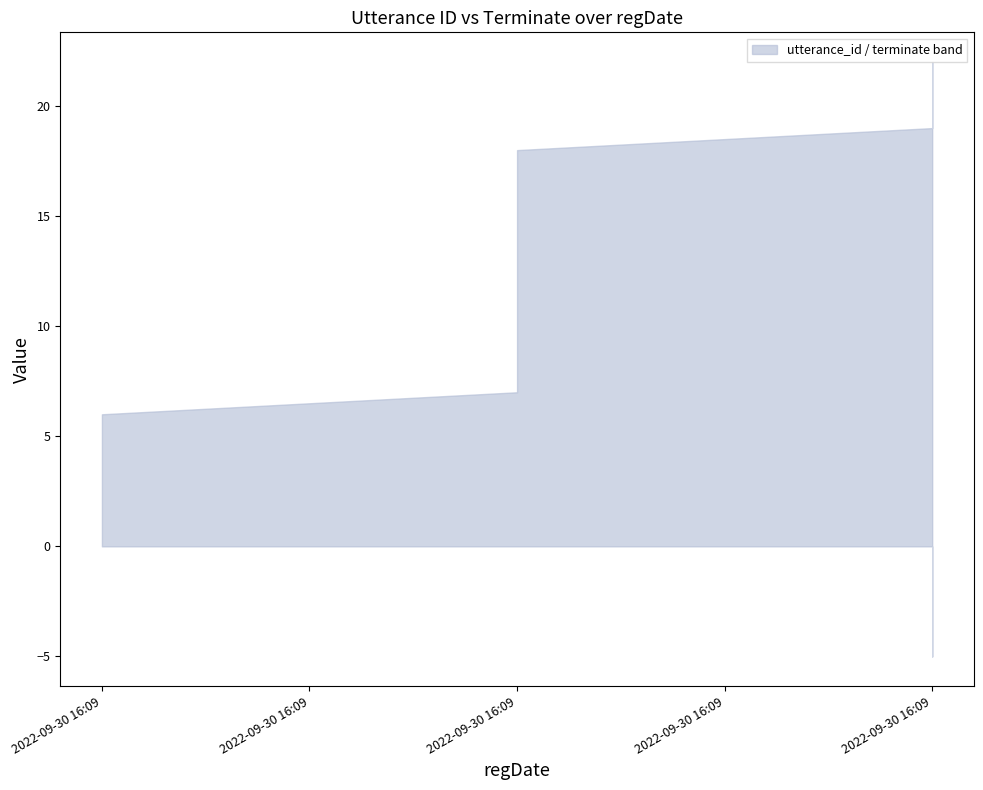

What is the difference between the maximum and minimum values in the terminate series?

1